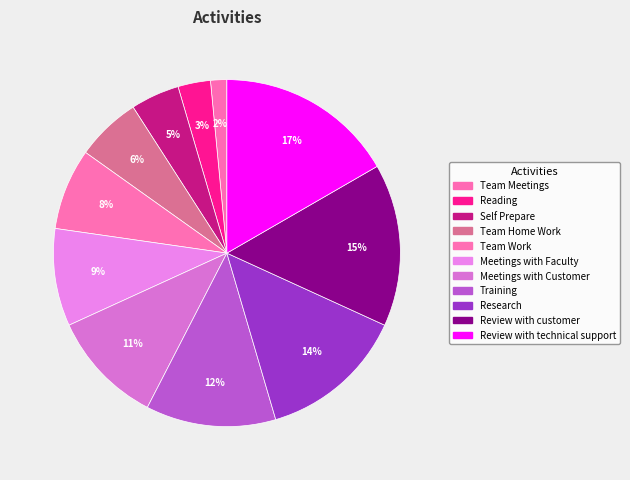

Is the sum of Reading and Team Meetings greater than half?

No